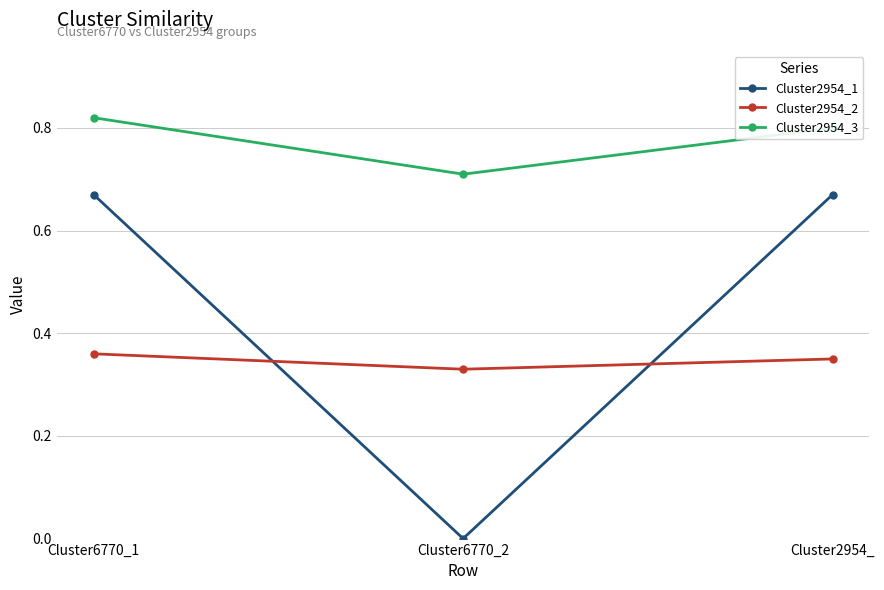

How many Cluster2954_1 values are between 0 and 1?

3